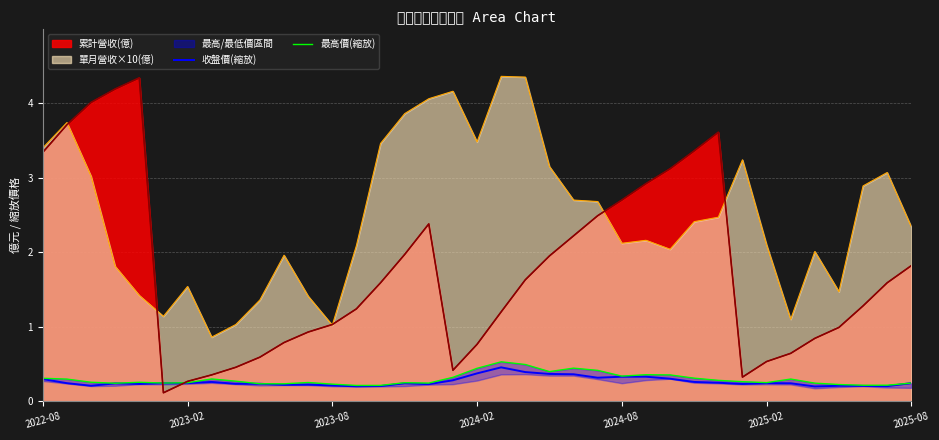

How many lines are shown in the chart?

2